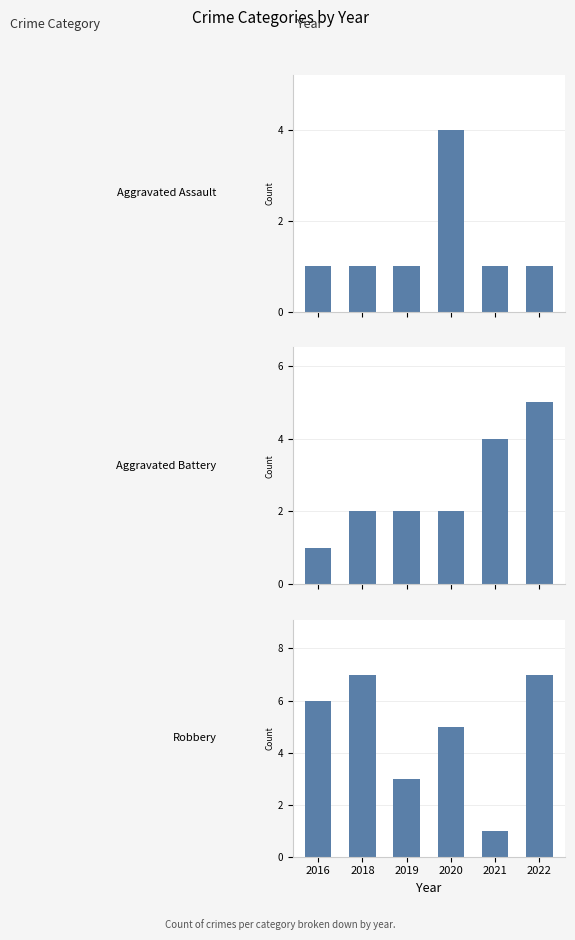

How many values in the Aggravated Battery series are below 2?

1